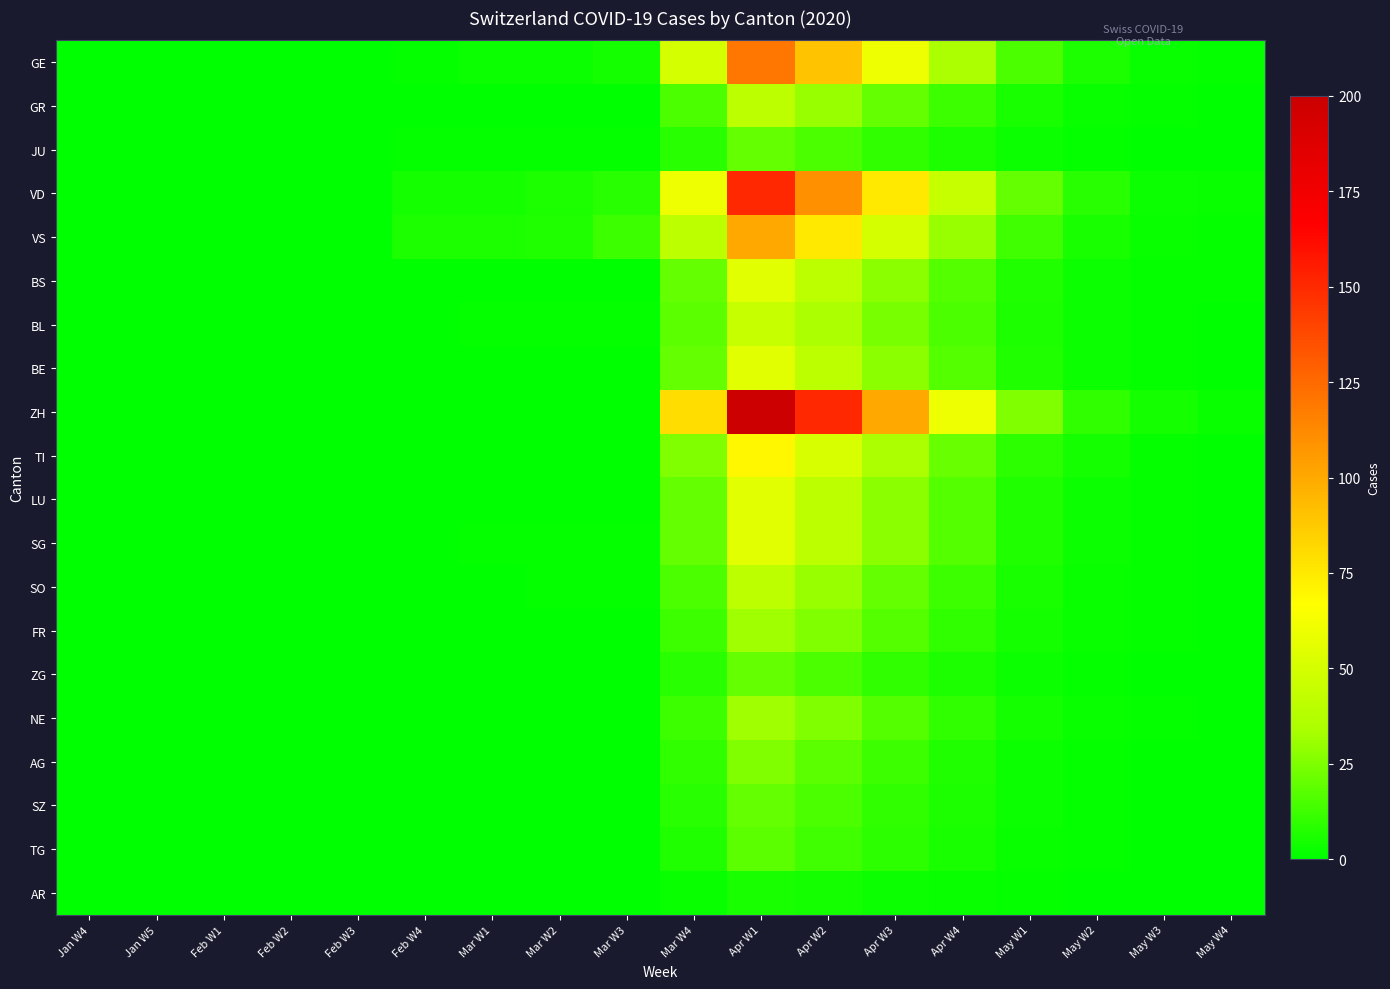

Between May W2 and Feb W4, which is larger?

May W2